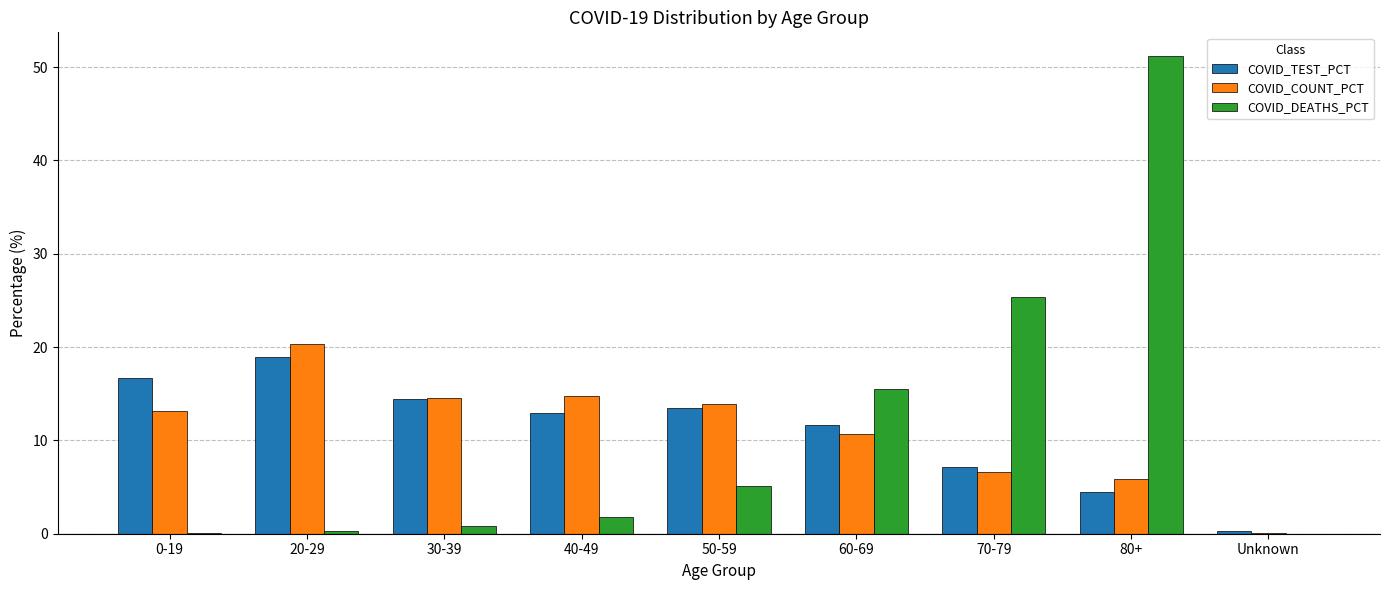

At which category is the sum across all series the highest?

80+